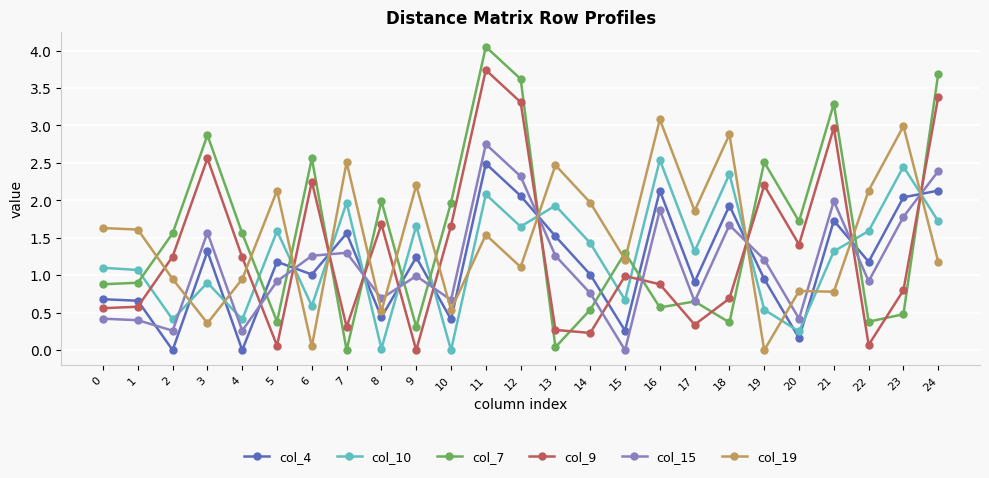

The value of col_4 at 3 is 1.3. True or false?

True